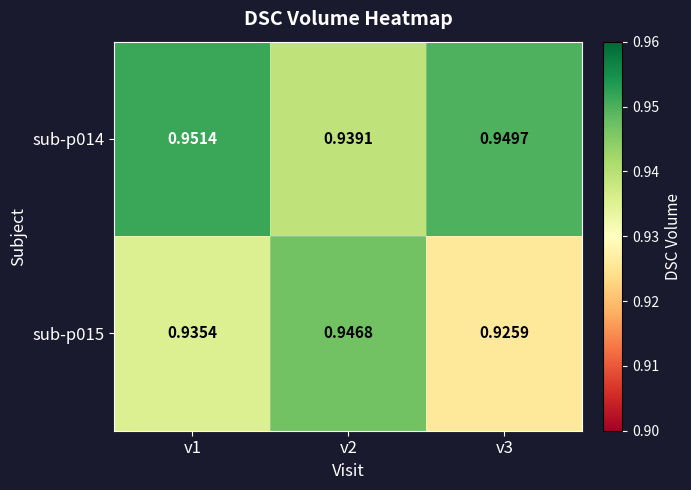

Is the value of sub-p014 at v2 greater than the value of sub-p015 at v3?

Yes